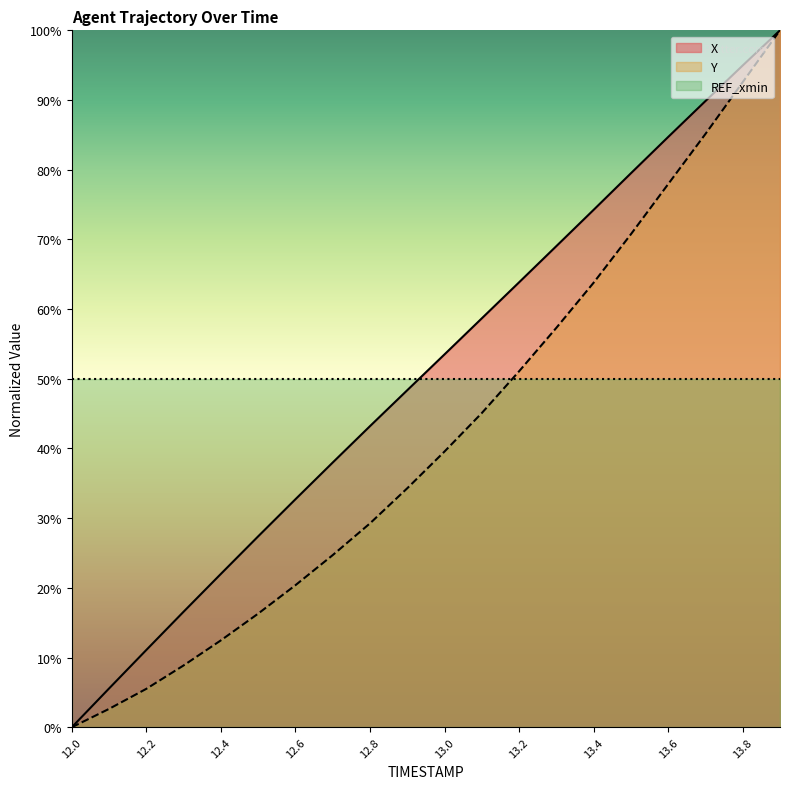

What is the difference between the X values at 12.1 and 13.0?

47.9